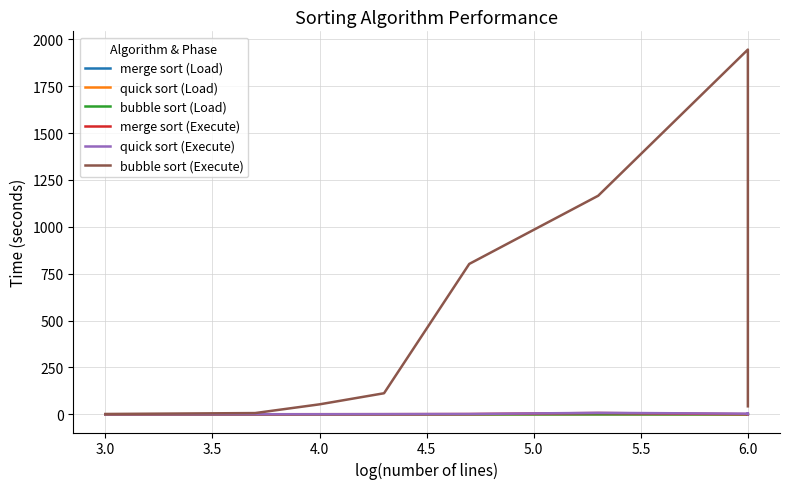

List the series in order of their peak value, highest first.

bubble sort (Execute), quick sort (Execute), merge sort (Execute), quick sort (Load), merge sort (Load), bubble sort (Load)